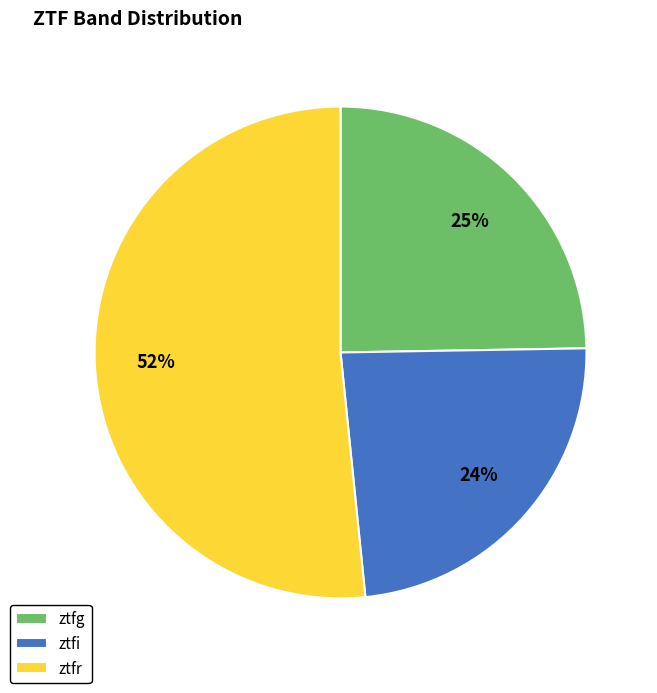

Is there a majority slice in this chart?

Yes